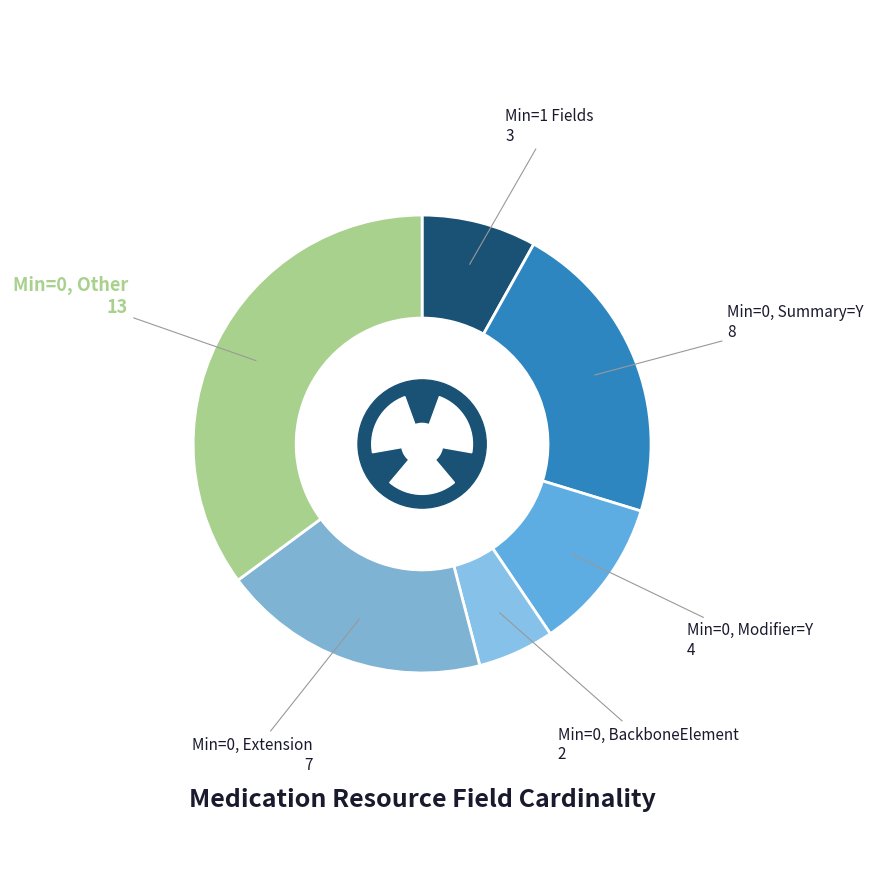

Does Medication.meta account for over 50% of the chart?

No